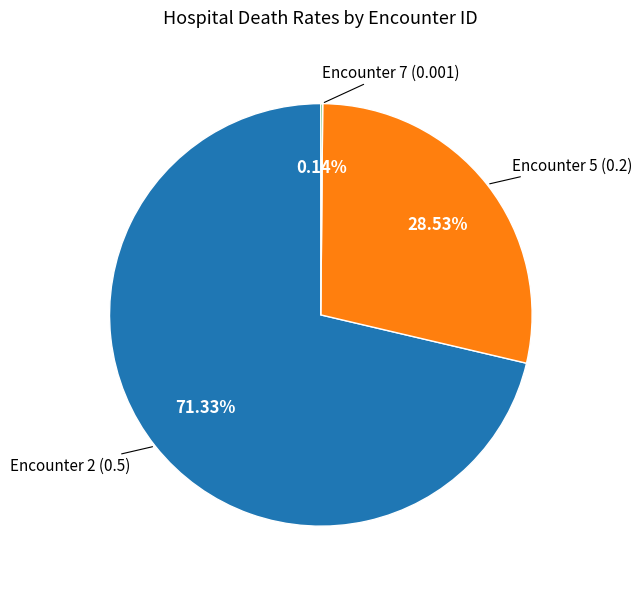

Is there a majority slice in this chart?

Yes